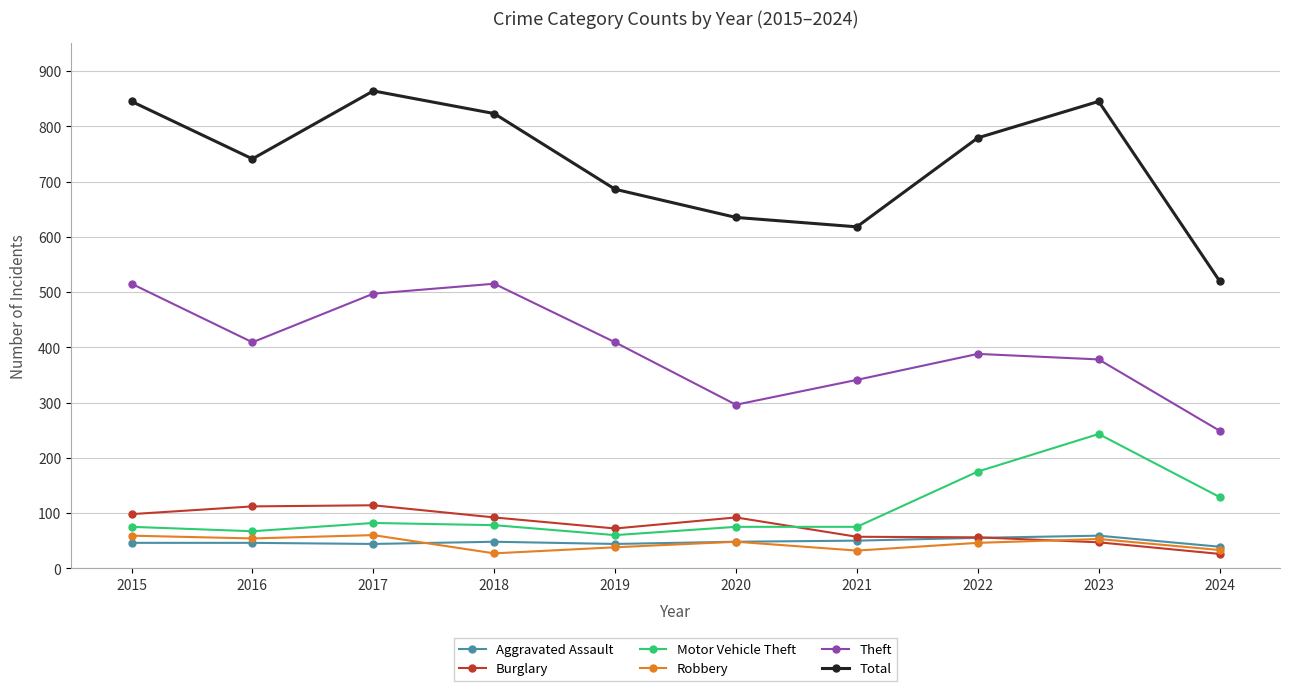

What is the smallest value displayed?

26